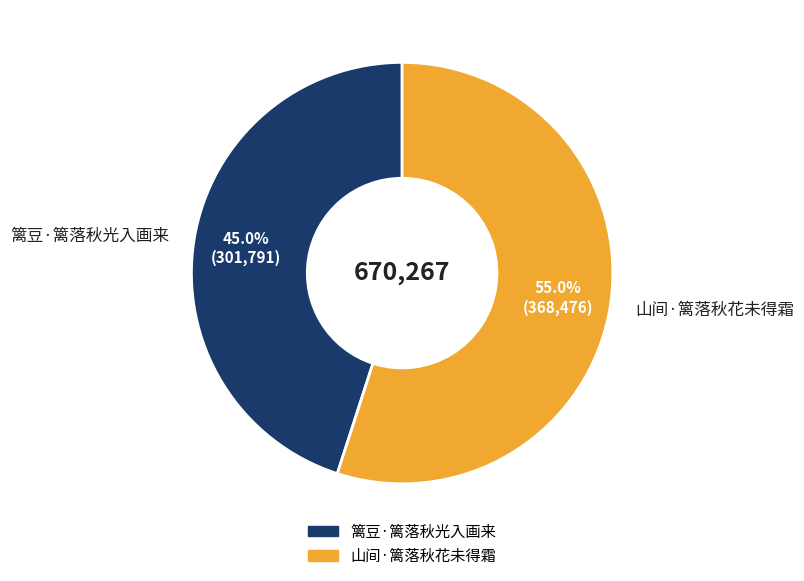

Rank the categories by value from highest to lowest.

山间·篱落秋花未得霜, 篱豆·篱落秋光入画来